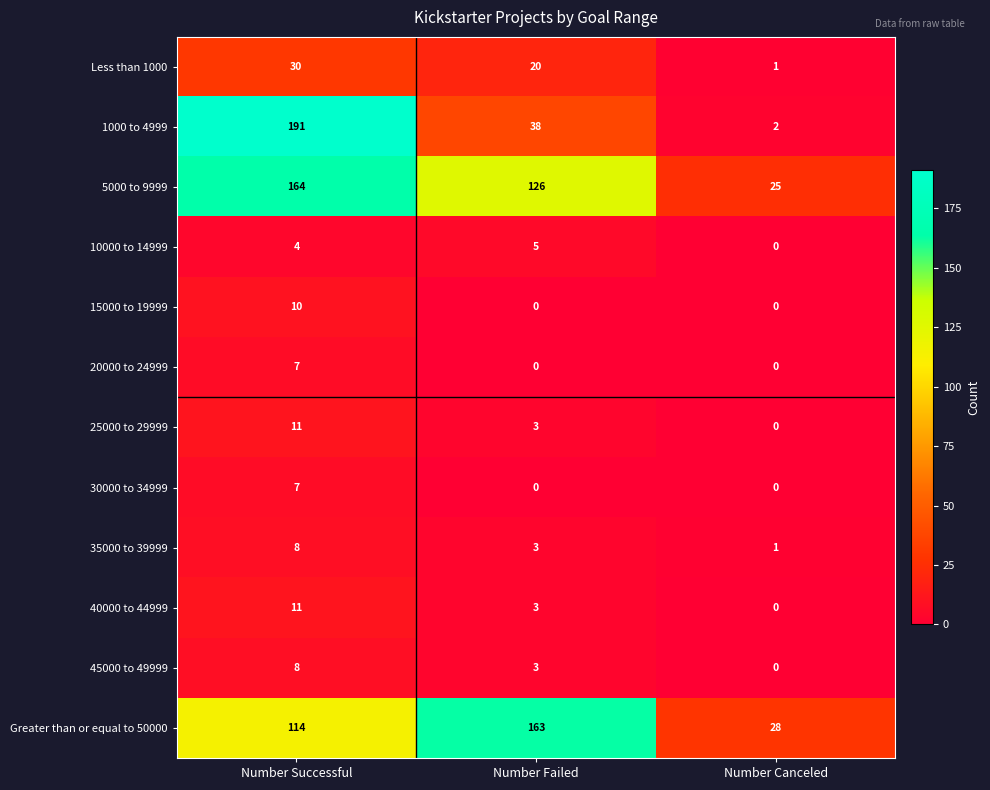

Count the 30000 to 34999 values in the range 0 to 7.

3